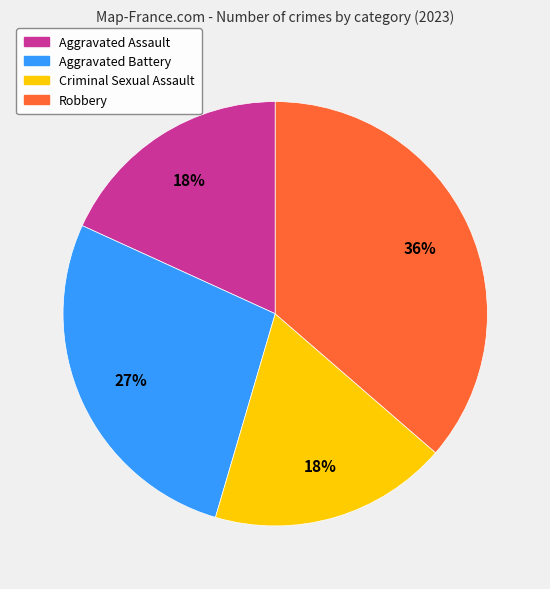

The Criminal Sexual Assault slice represents 5% of the pie. True or false?

False